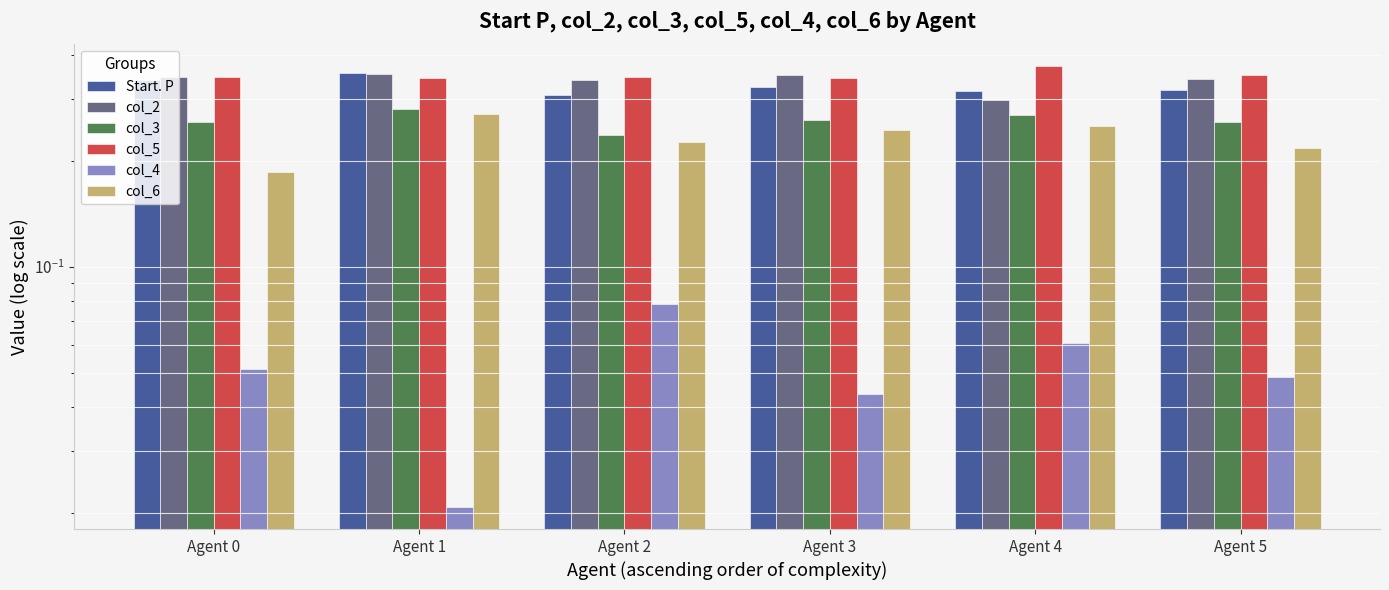

What is the highest value of the Start. P series?

0.4